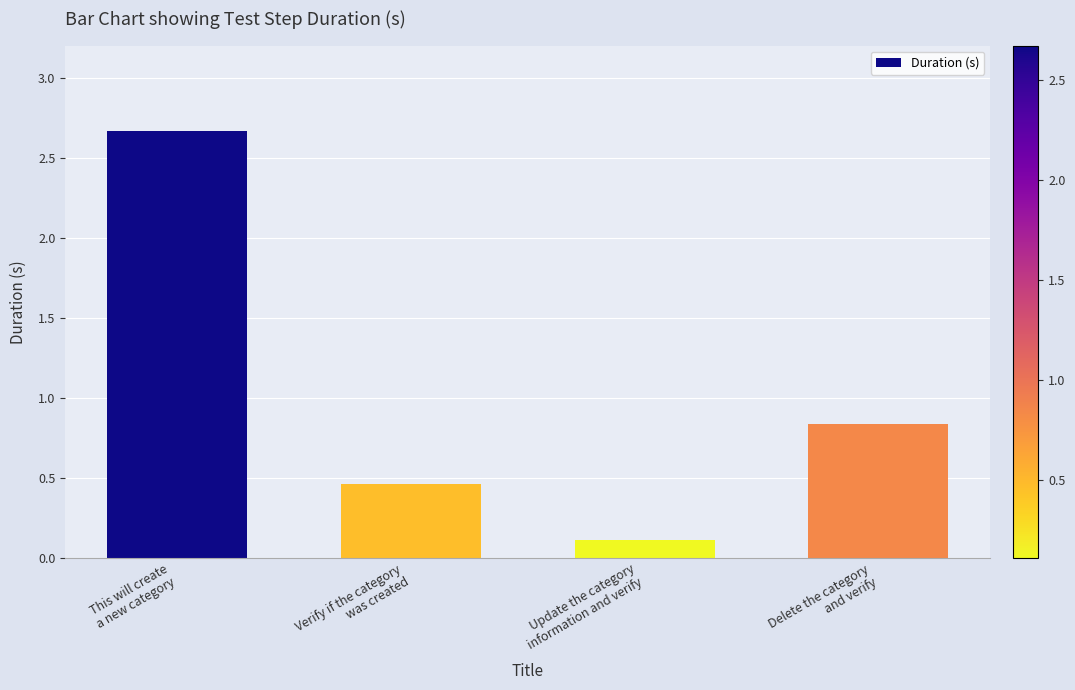

Which has a higher value, Update the category
information and verify or This will create
a new category?

This will create
a new category